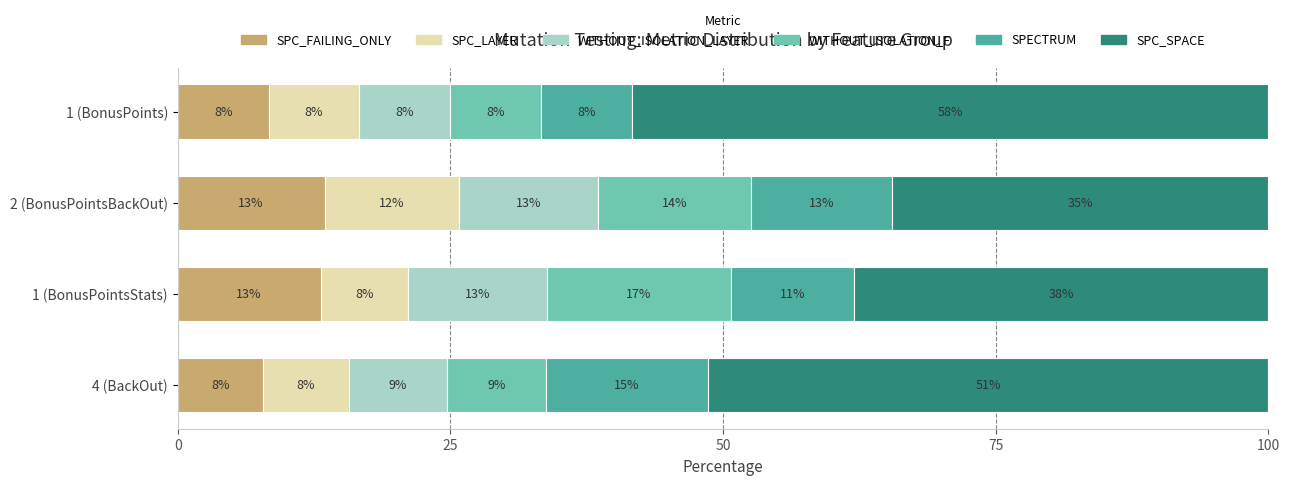

The SPC_FAILING_ONLY series shows 13.8 at 1 (BonusPoints). True or false?

False